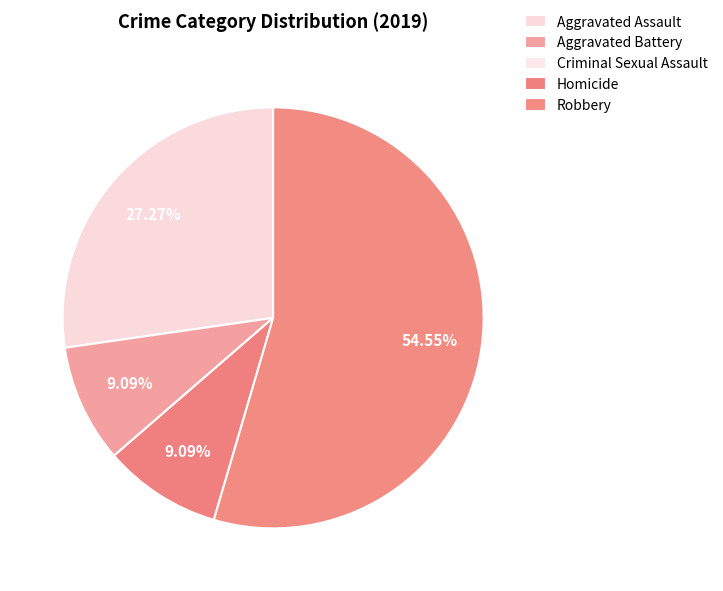

What is the change in value from Aggravated Assault to Homicide?

-2